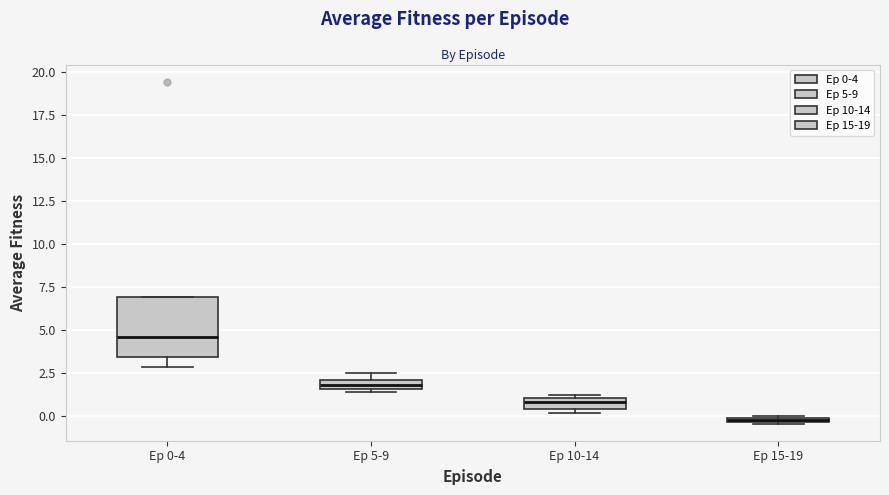

Which box is the tallest, from its lower edge to its upper edge?

Ep 0-4